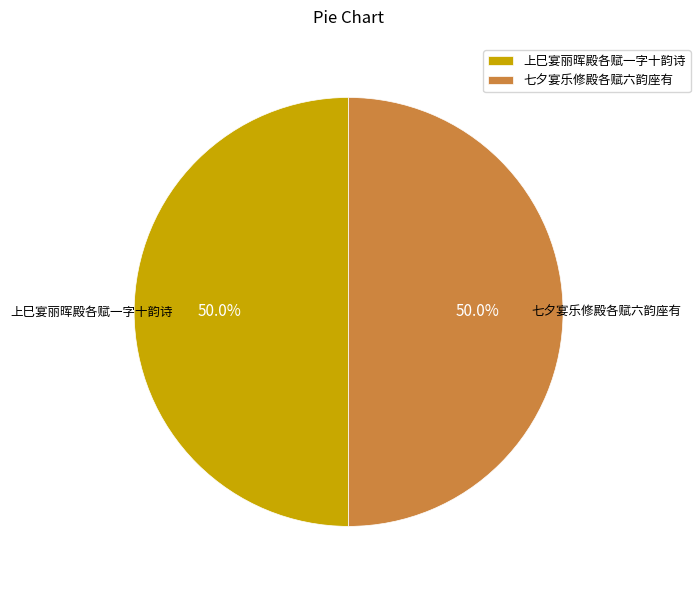

Is it true that 上巳宴丽晖殿各赋一字十韵诗 is 65% of the pie?

False